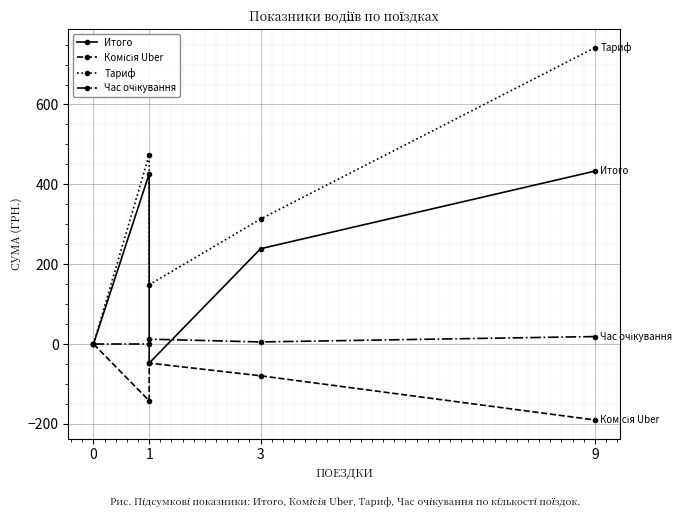

Reading left to right, extract all data points from this chart.

Итого: 0.0	426.6	-47.8	238.8	433.1
Комісія Uber: 0.0	-142.2	-47.8	-79.6	-190.2
Тариф: 0.0	474.1	148.4	313.1	742.2
Час очікування: 0.0	0.0	12.2	5.2	18.7